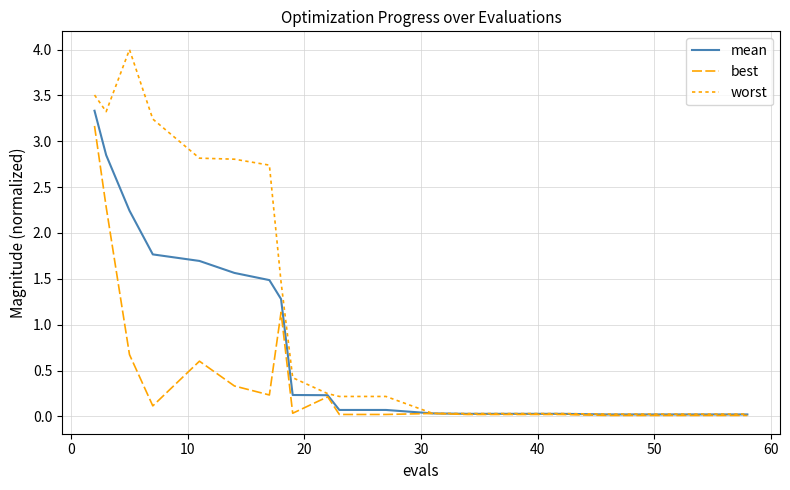

Count the number of categories in the chart.

20